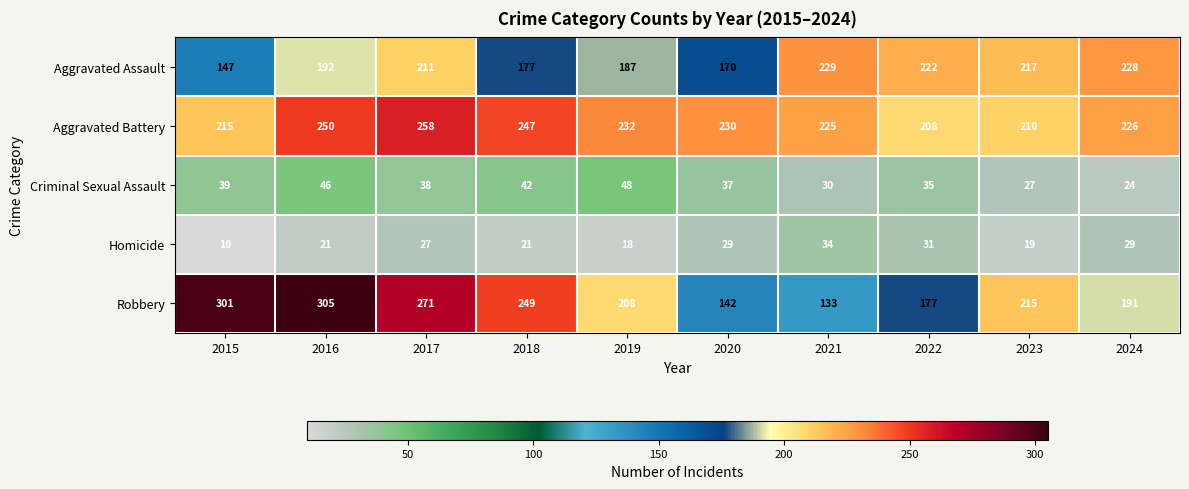

How many data points does each series have?

10